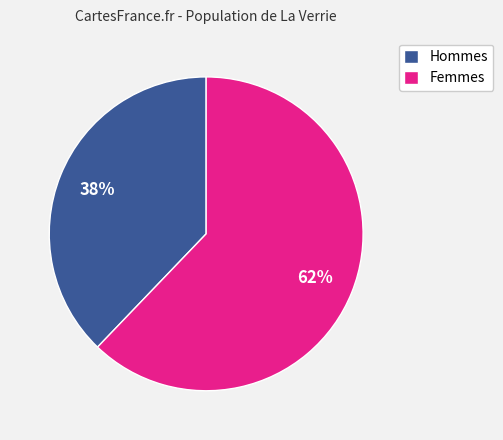

To the nearest percent, what is the difference between the largest and smallest slice percentages?

24%